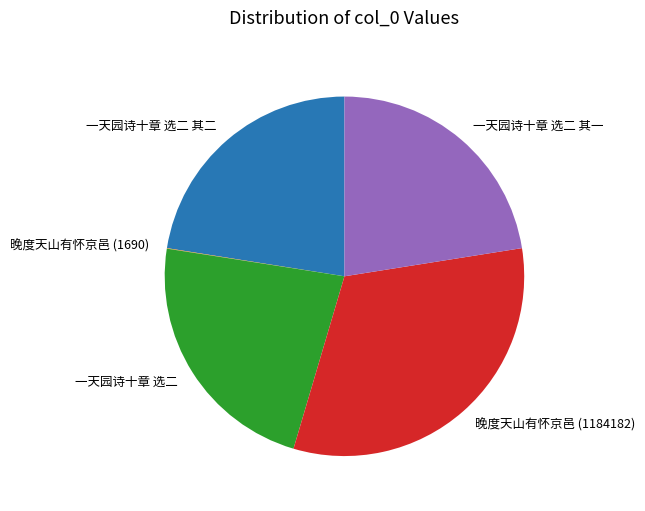

Is there any slice that represents more than half of the pie?

No